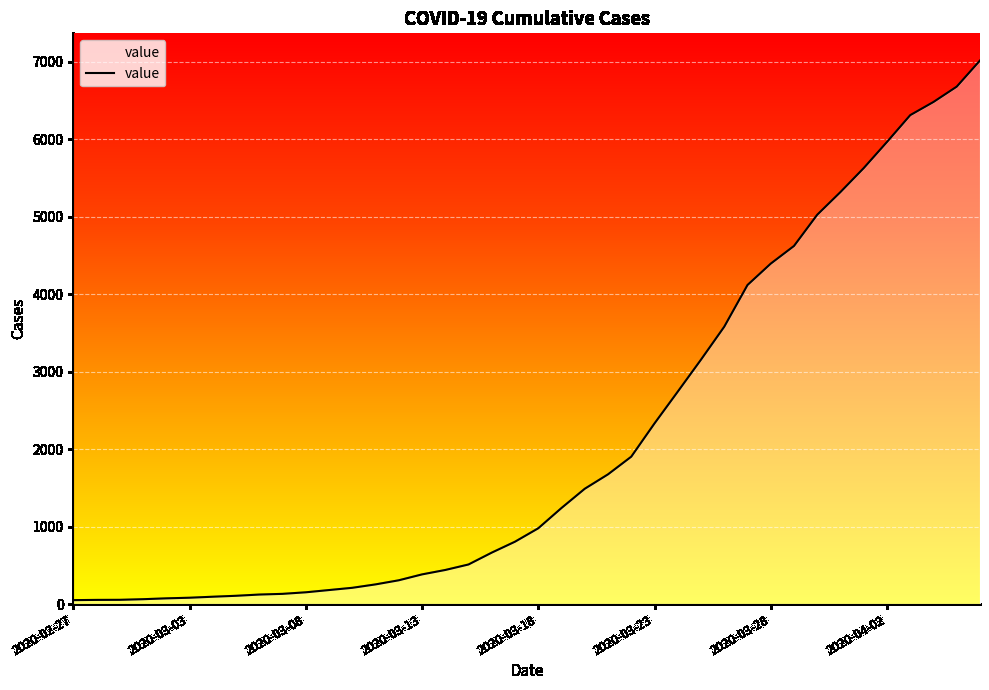

What is the difference between the maximum and minimum values?

6963